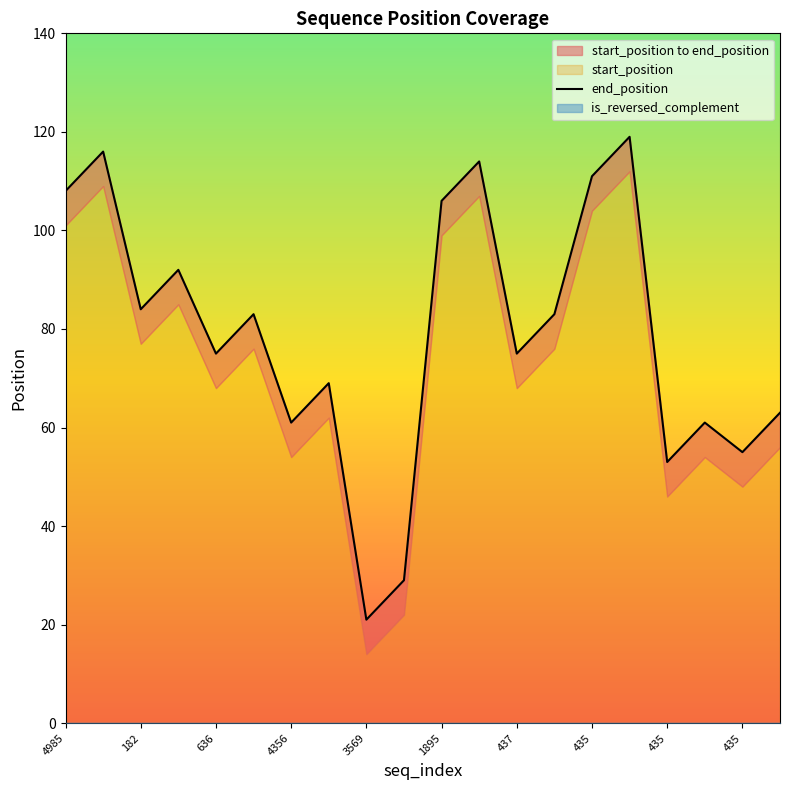

What is the difference between the maximum and minimum values?

98